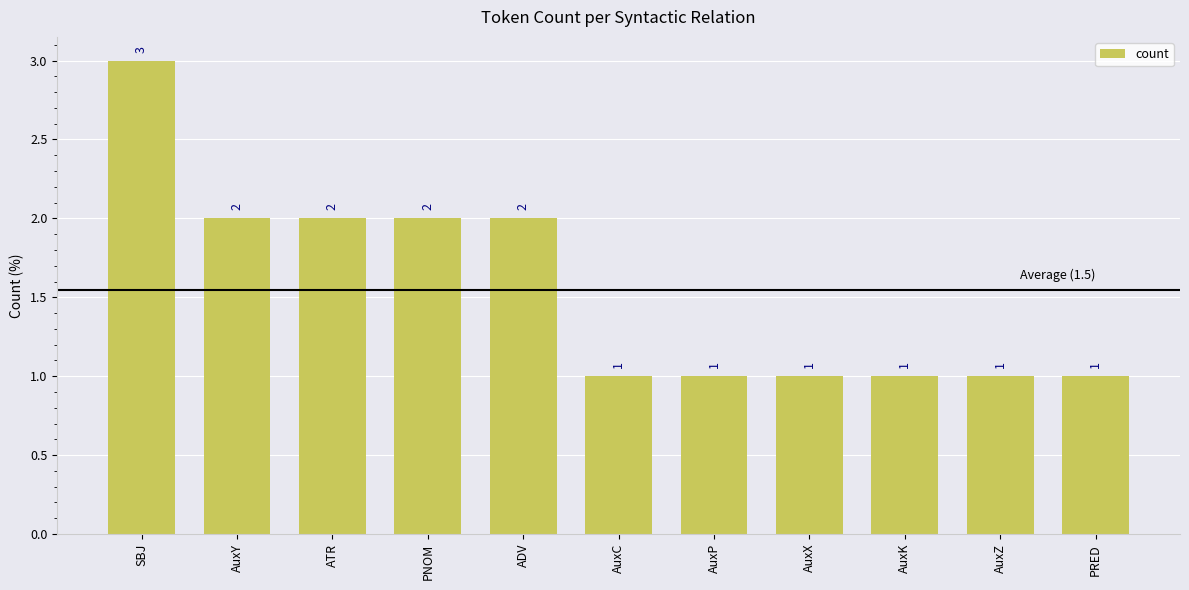

How many data points are above 1?

5